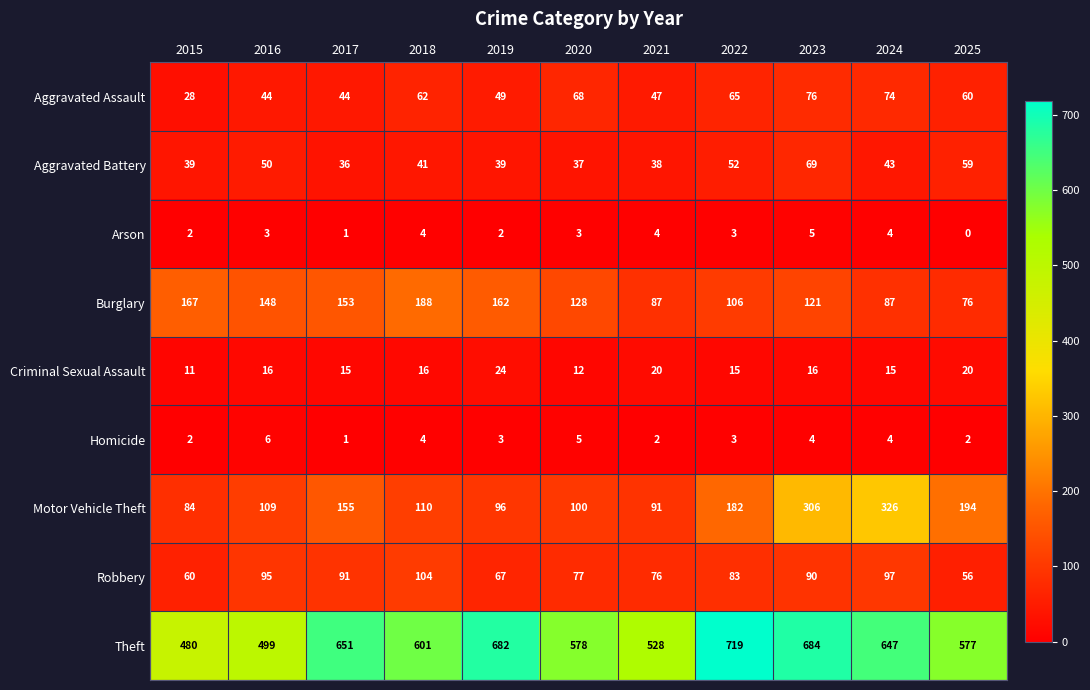

What is the approximate value of Aggravated Battery at 2022, to the nearest 5?

50